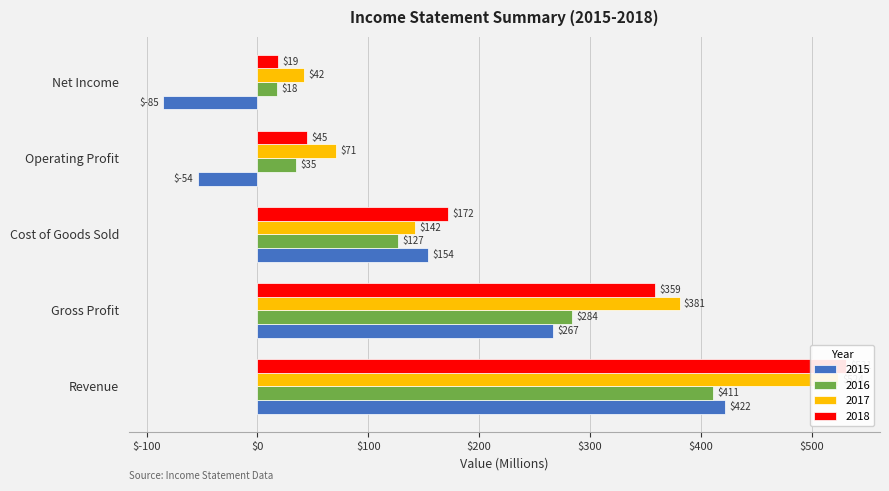

The value of 2017 at Revenue is 304. True or false?

False